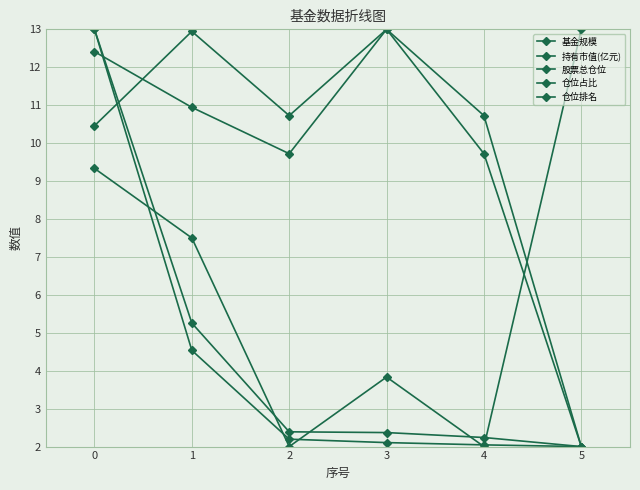

Is it true that 持有市值(亿元) equals 2.4 at 2?

True